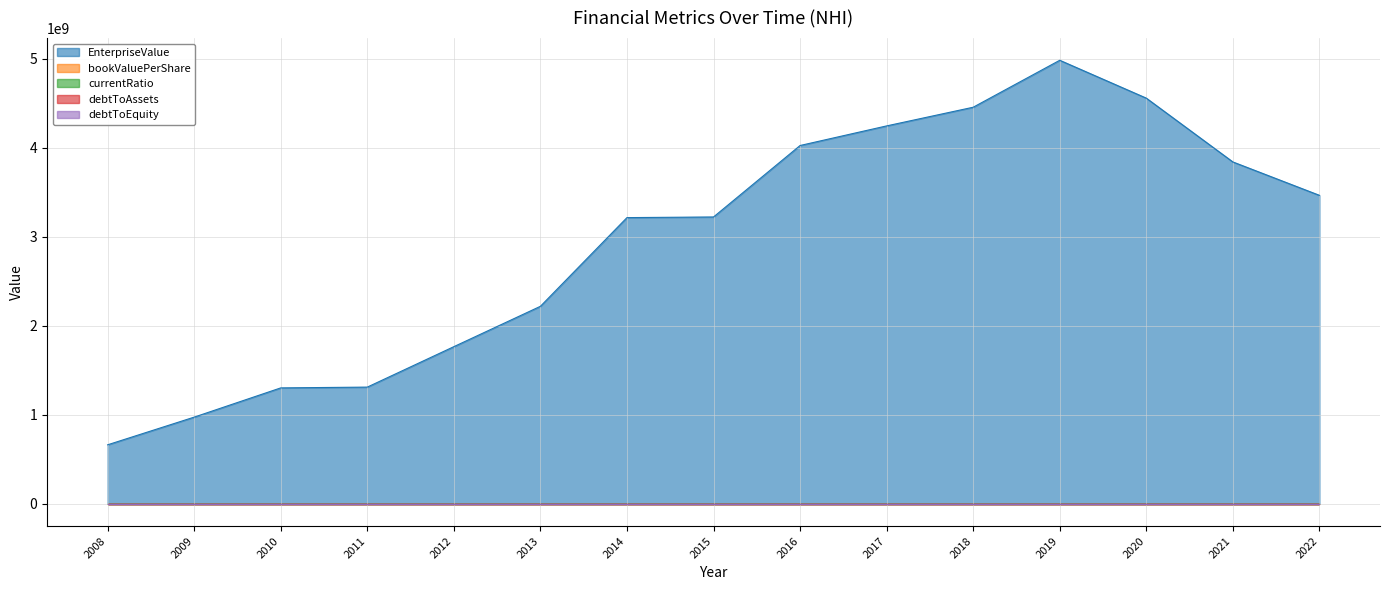

Where is debtToAssets nearest to the value 0?

2009